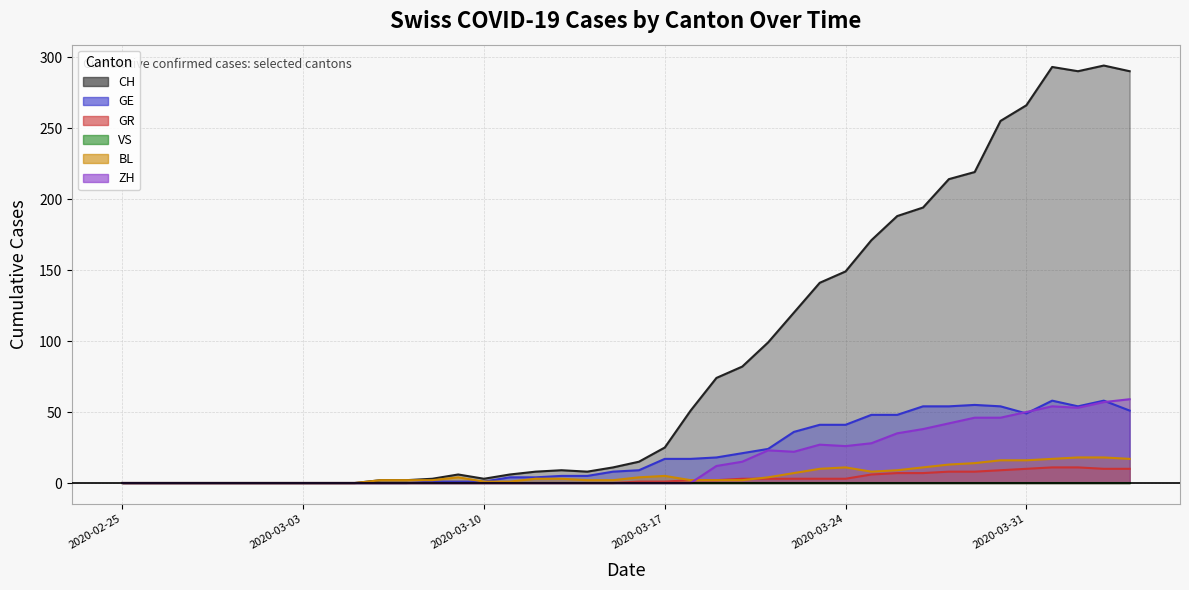

True or false: BL has a value of 7 at 33.

False